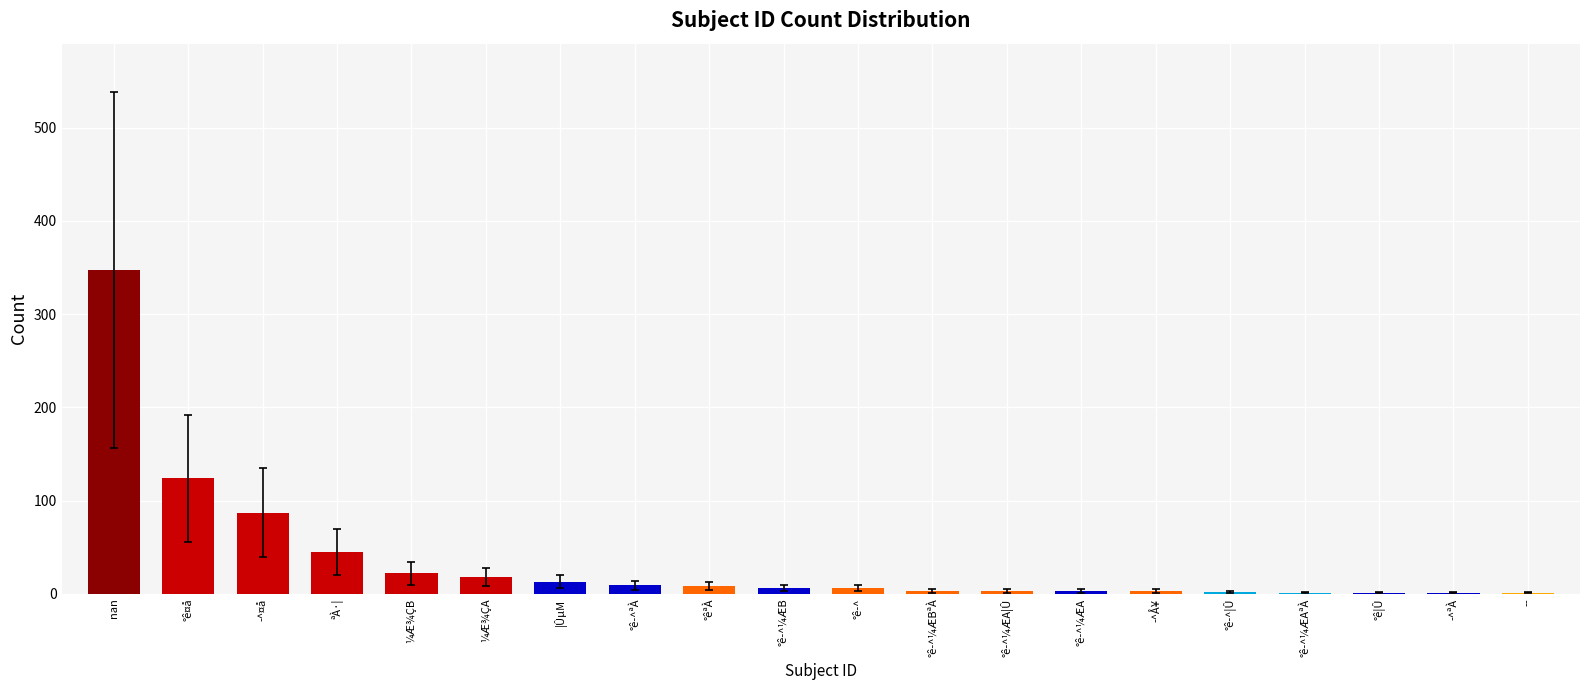

Are the bars horizontal?

No